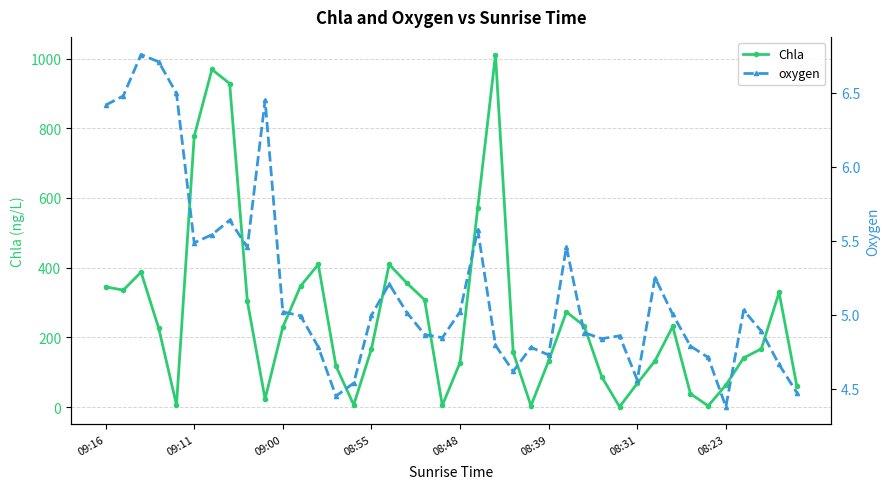

The oxygen series shows 4.9 at 27. True or false?

True